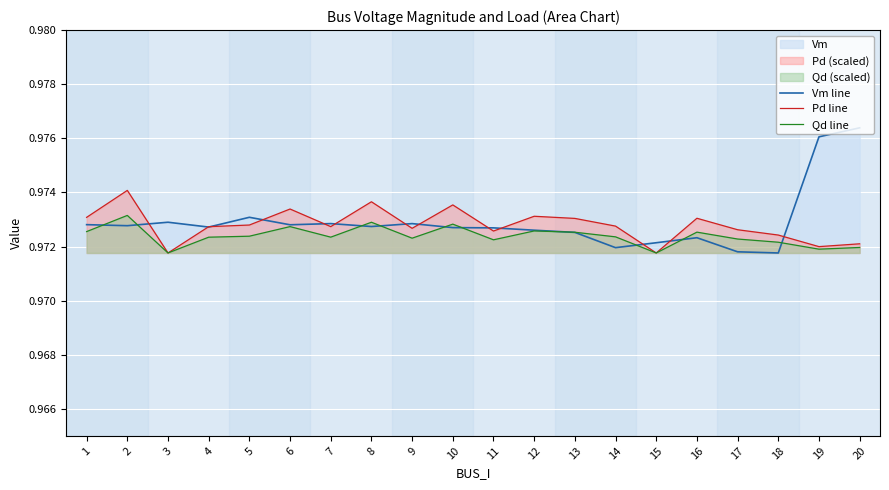

True or false: Qd line and Pd line intersect in this chart.

False